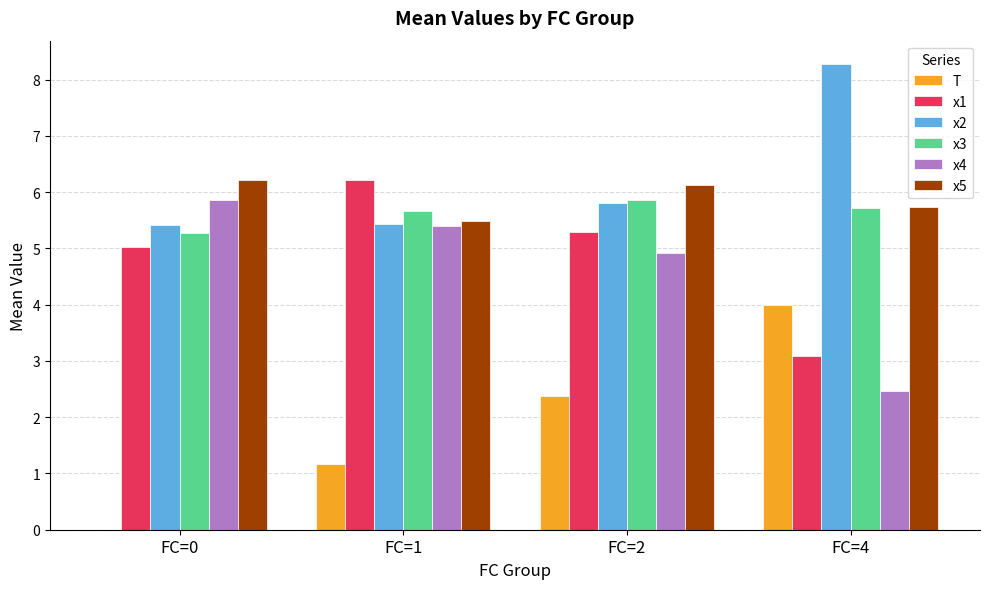

Reading left to right, list all the values displayed in this chart.

T: 0.0	1.2	2.4	4.0
x1: 5.0	6.2	5.3	3.1
x2: 5.4	5.4	5.8	8.3
x3: 5.3	5.7	5.9	5.7
x4: 5.9	5.4	4.9	2.5
x5: 6.2	5.5	6.1	5.7